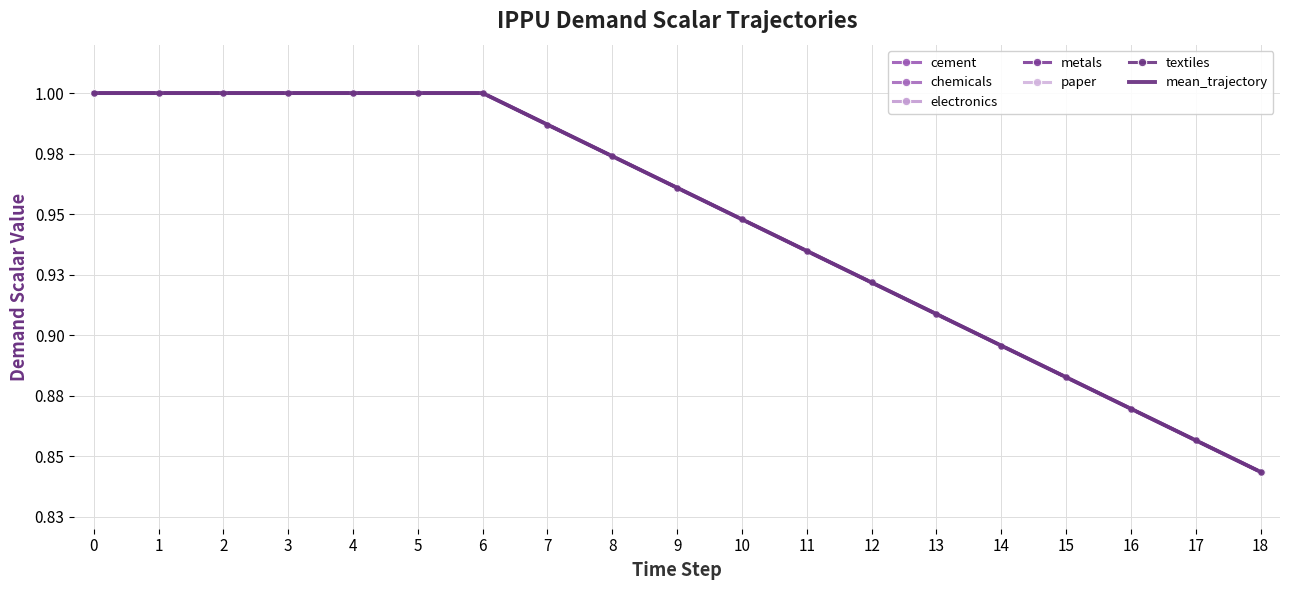

True or false: demscalar_ippu_paper has more than 1 points higher than both neighbors.

False